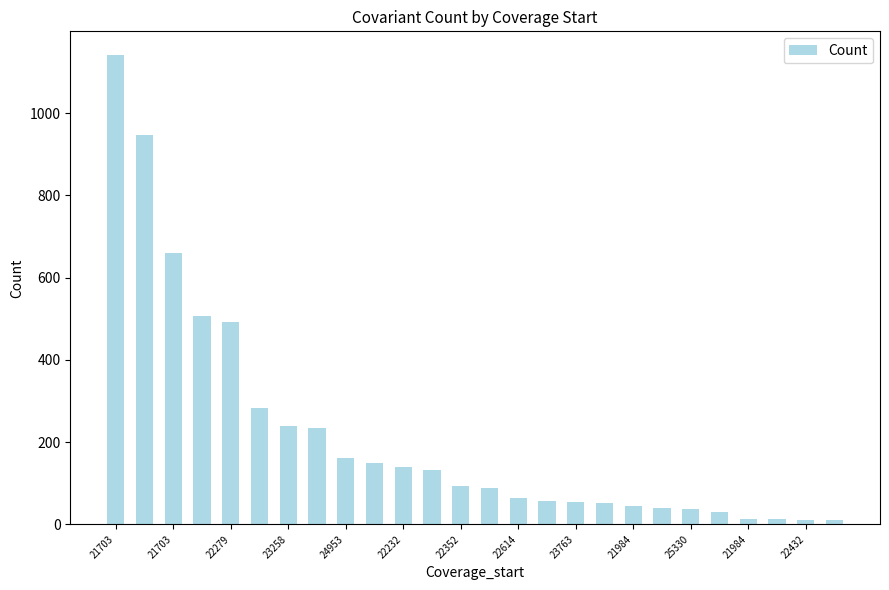

What is the difference between the second highest and minimum values?

937